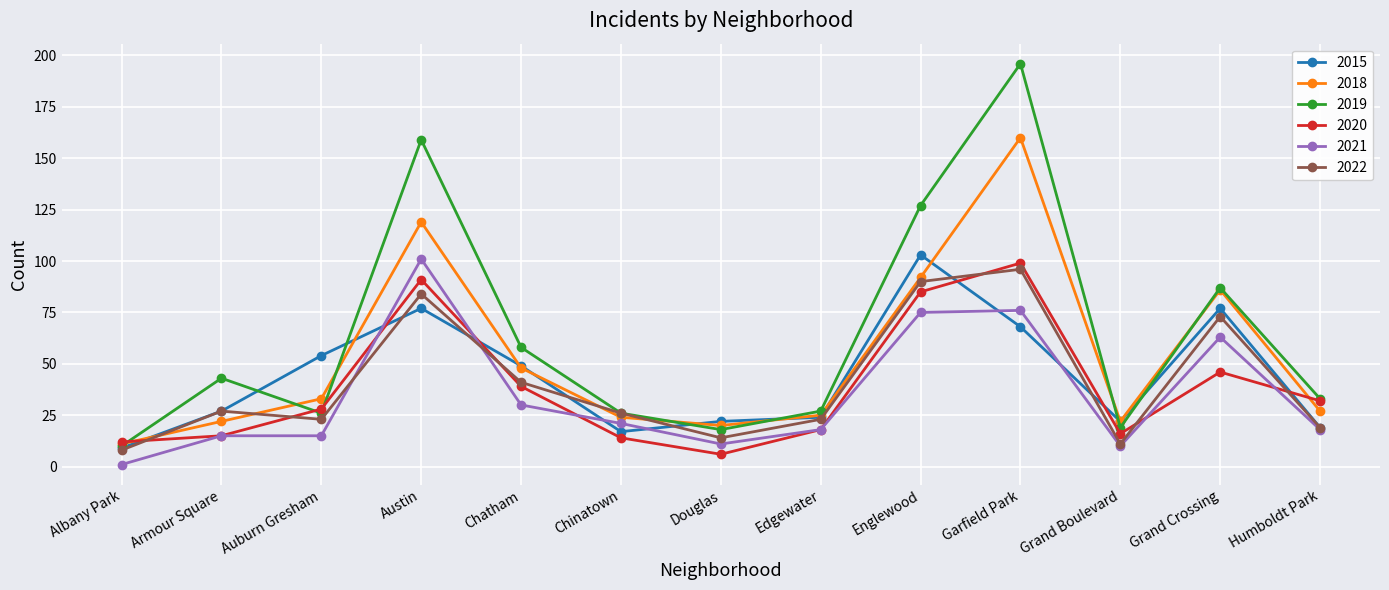

Which series has the widest spread of values?

2019